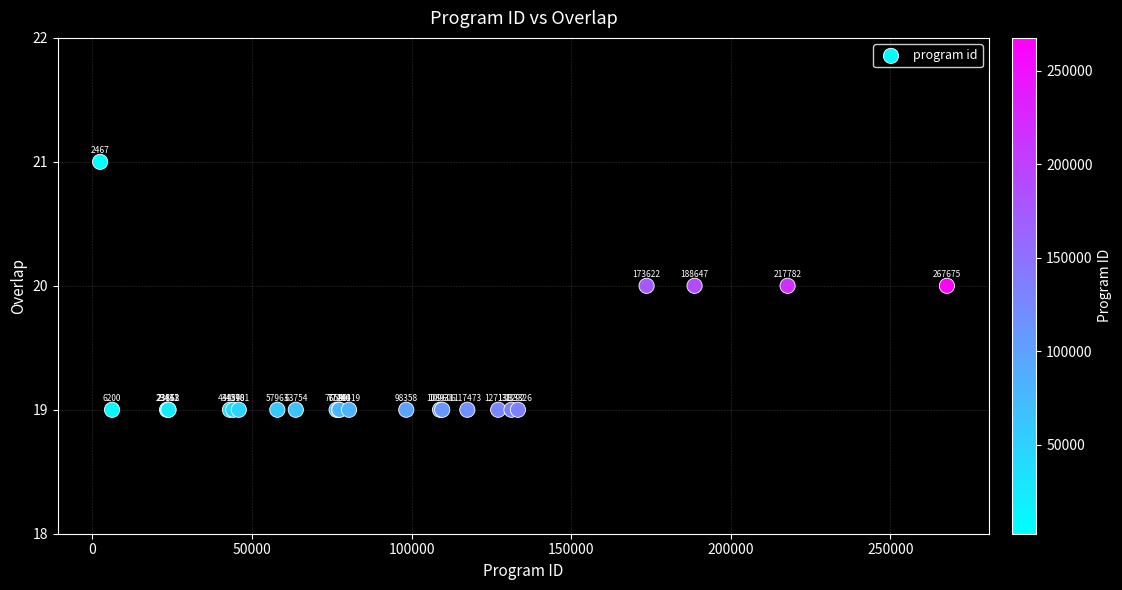

What Y value in the scatter plot is closest to 20?

20